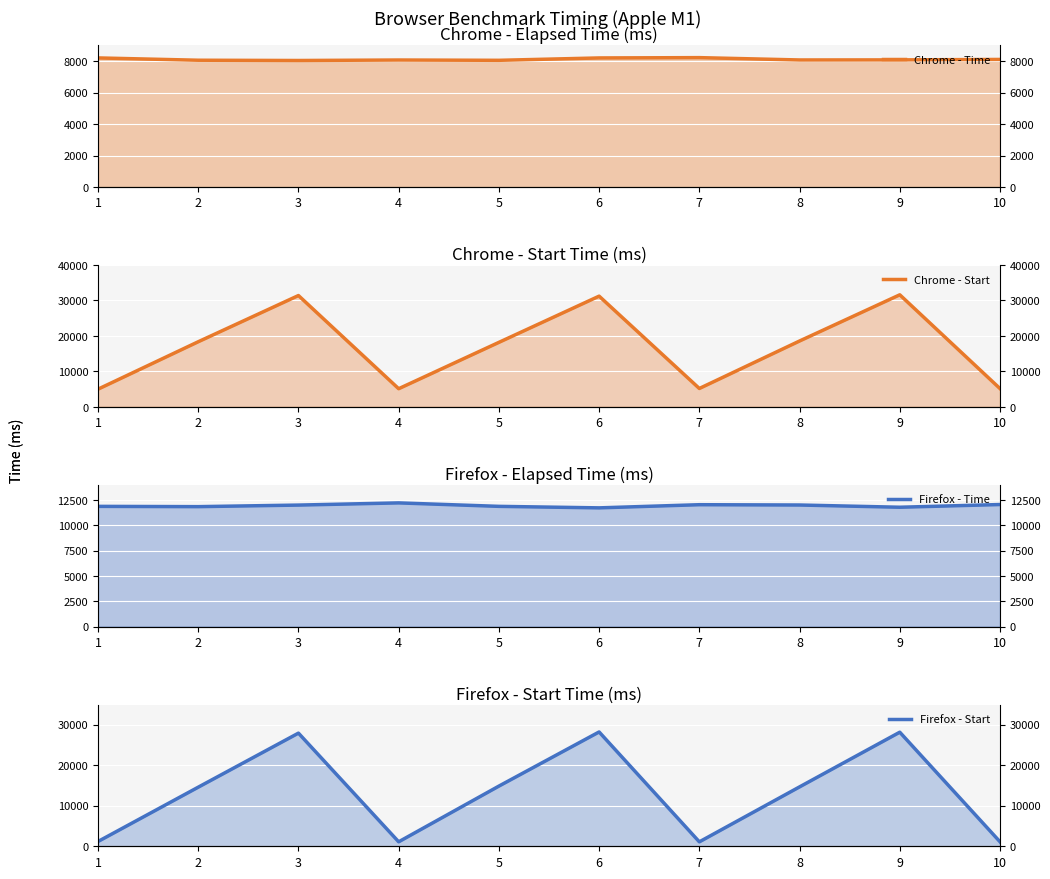

How many lines are shown in the chart?

4